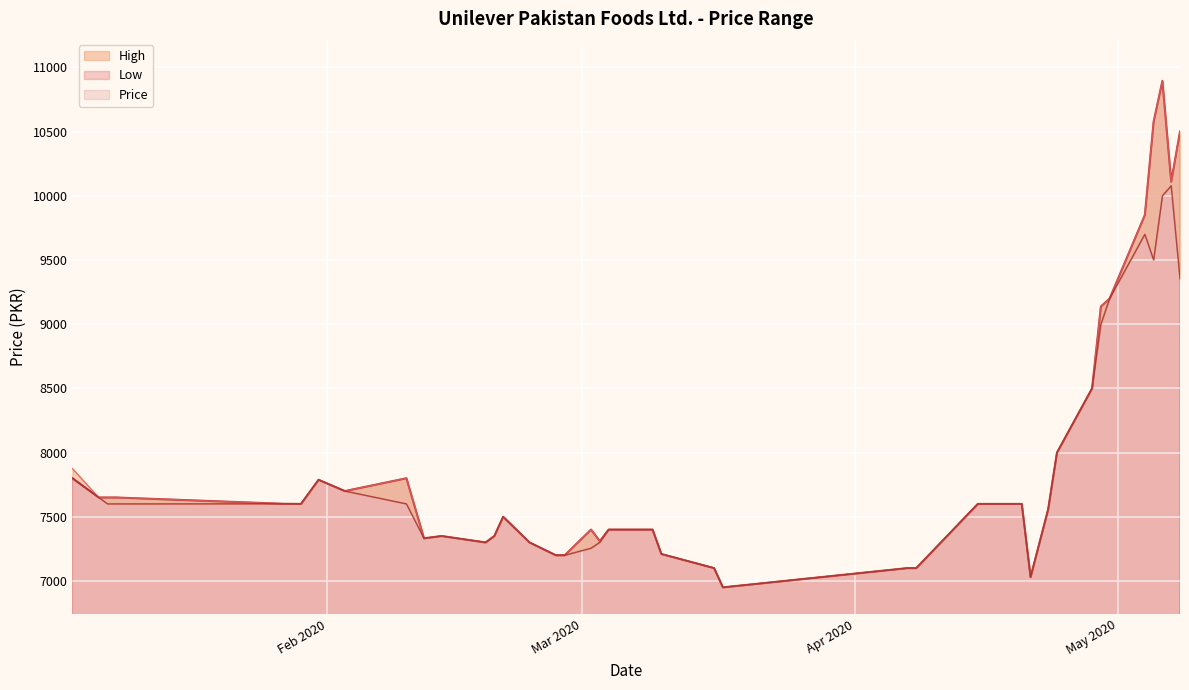

What is the difference between the highest and lowest values at 2020-05-04?

150.0